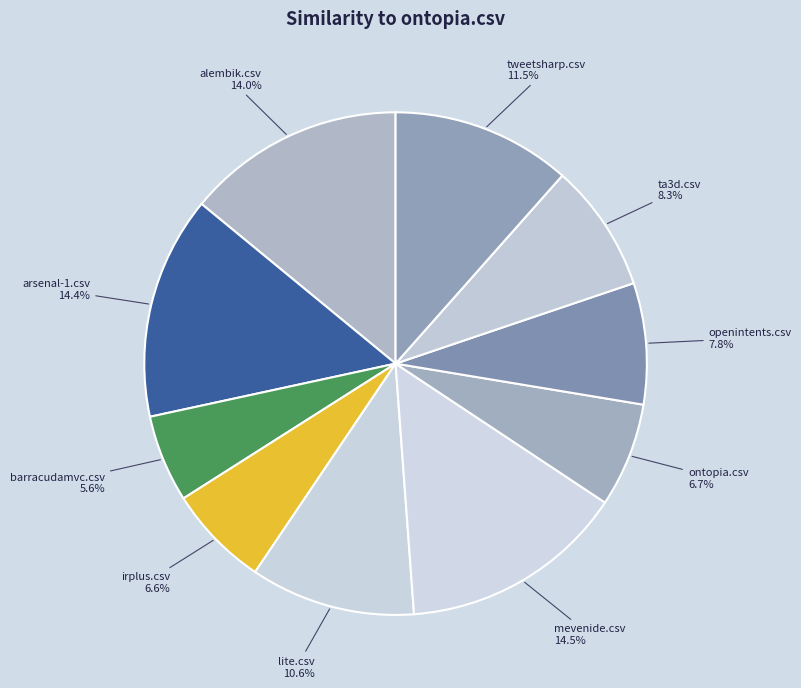

How many slices are in this pie chart?

10